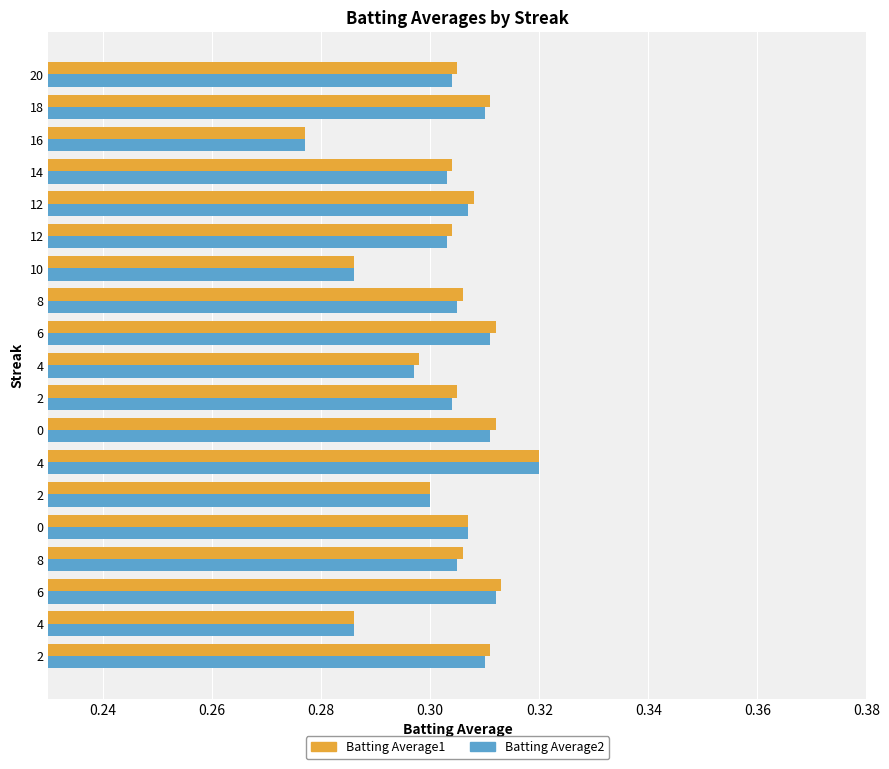

What is the label of the 14th bar from the right?

2